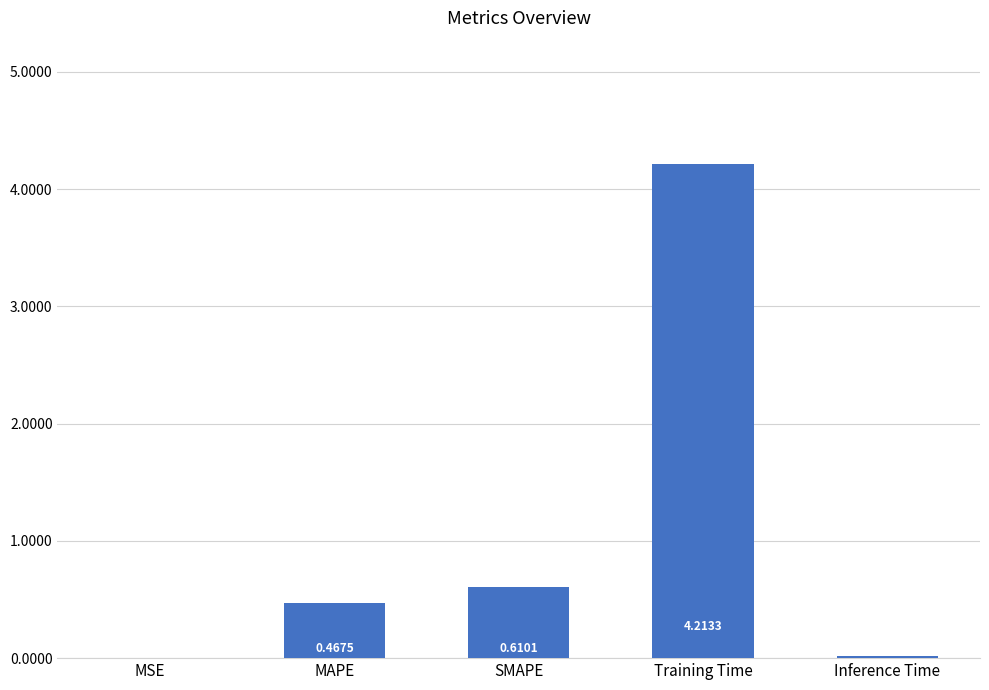

True or false: the data shows 0.8 at MAPE.

False